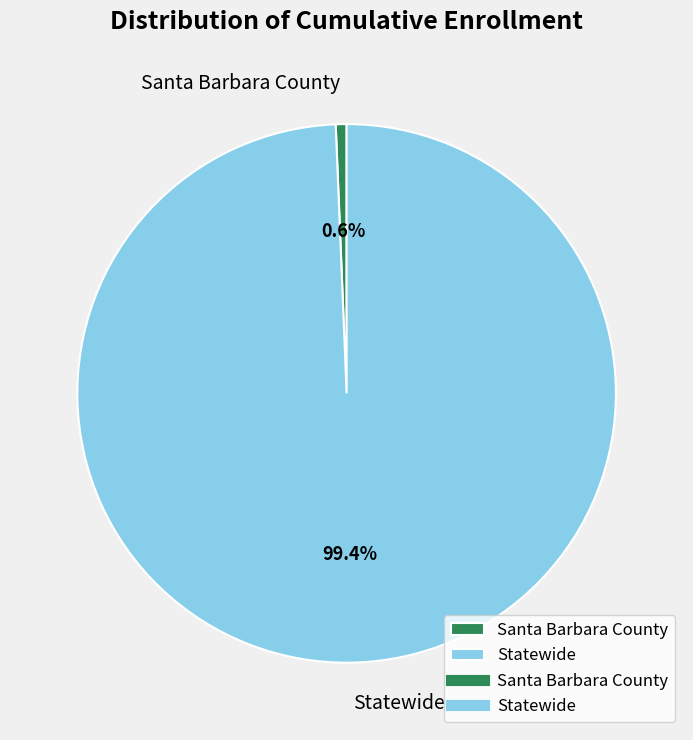

Is the sum of Santa Barbara County and Statewide greater than half?

Yes